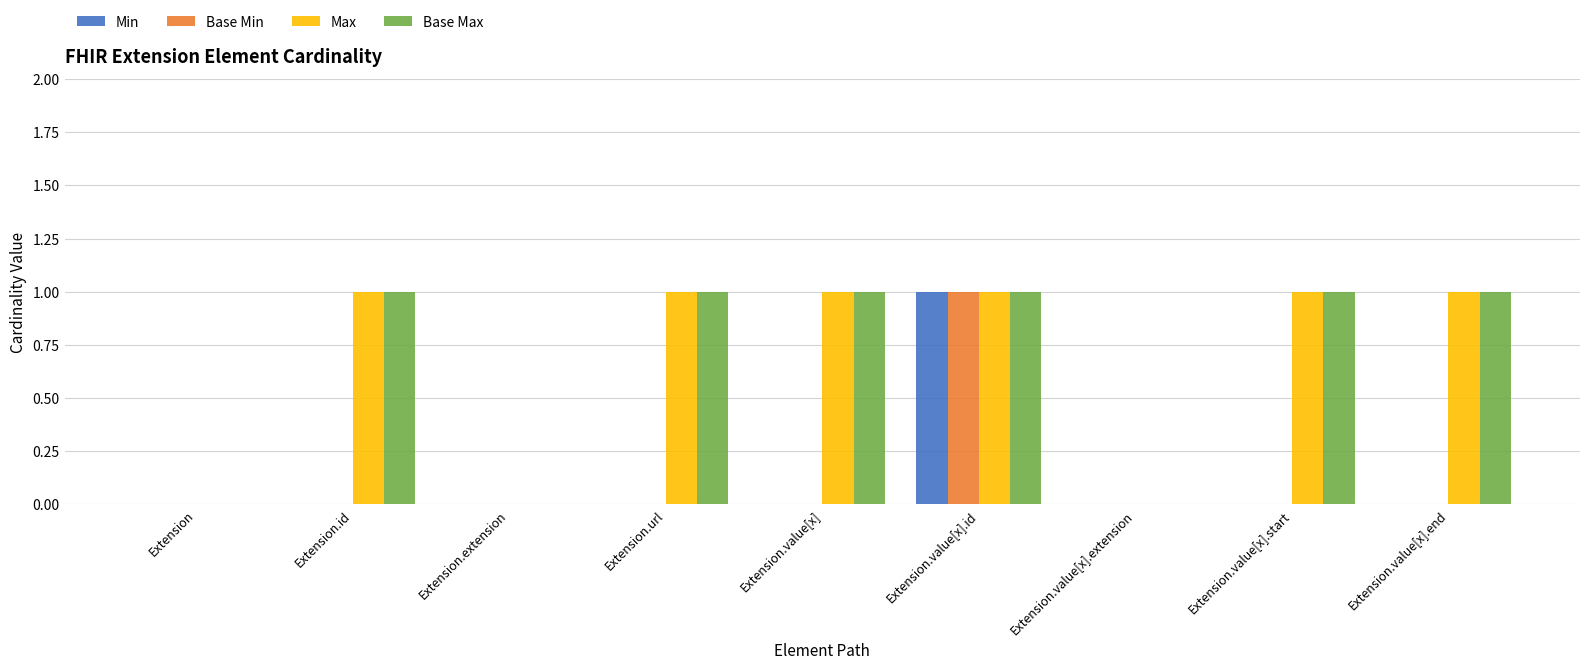

Is the value of Max at Extension.value[x] greater than the value of Min at Extension.value[x].end?

Yes